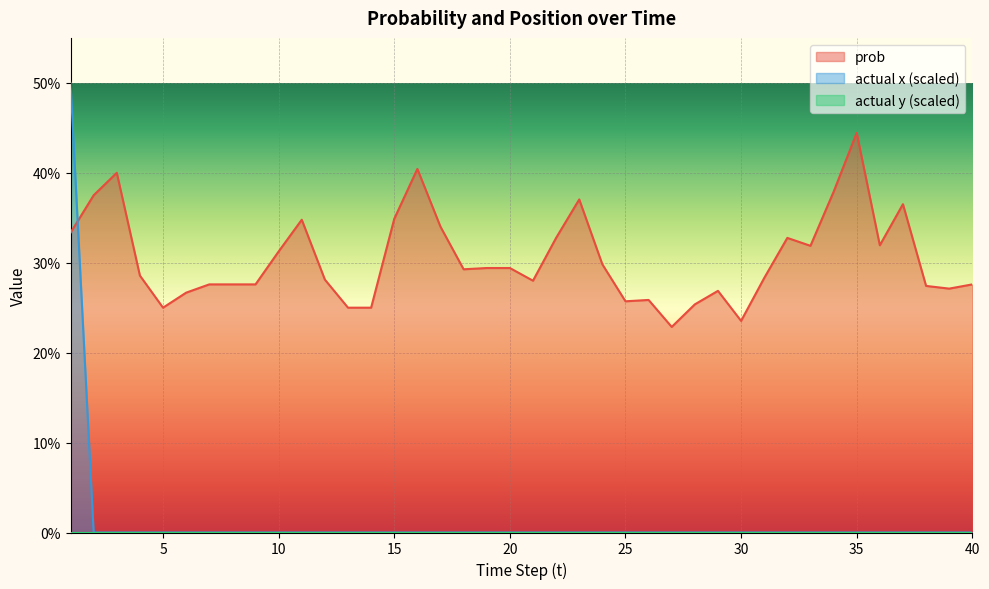

True or false: prob and actual x intersect in this chart.

True